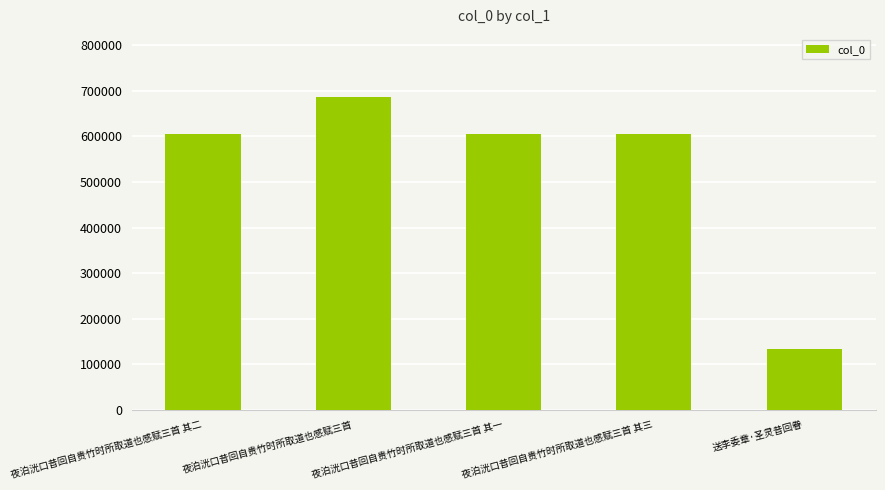

What position from the right is 夜泊洸口昔回自贵竹时所取道也感赋三首?

4